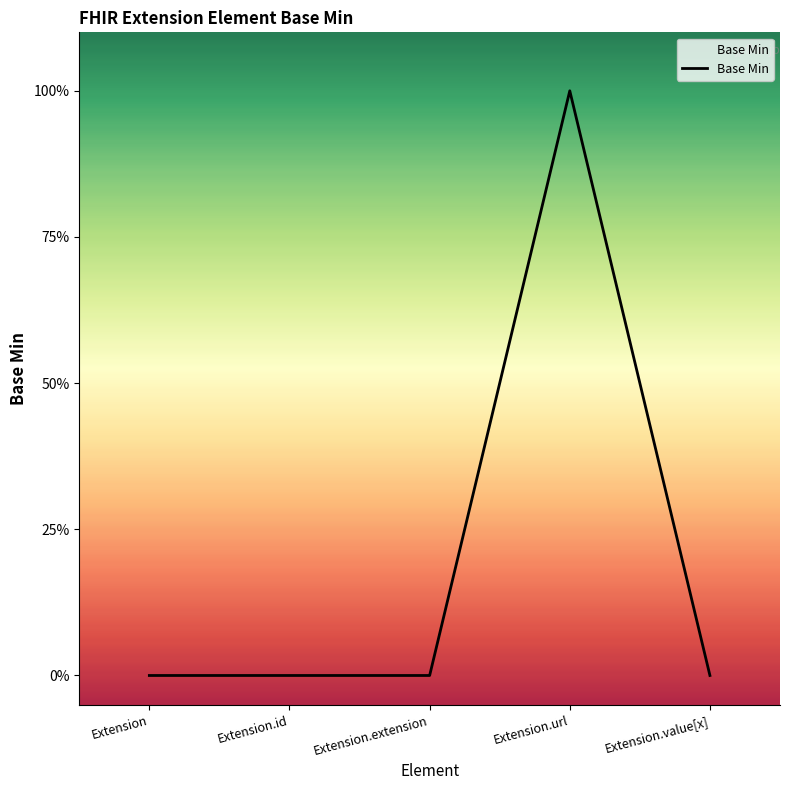

Which category has the lowest value across all series?

Extension